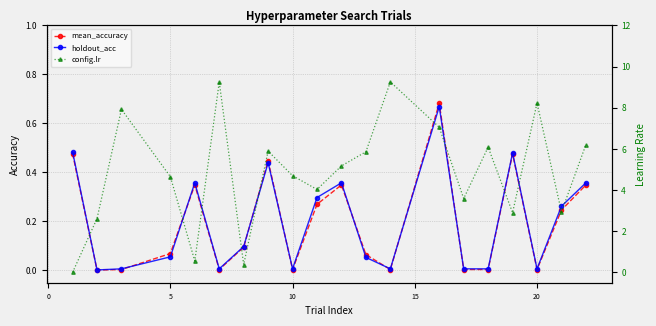

True or false: mean_accuracy and config.lr intersect in this chart.

True